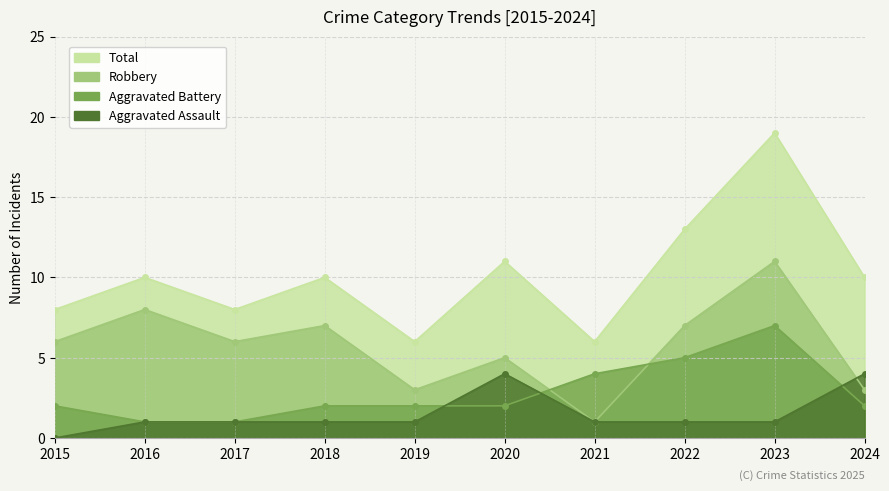

Reading left to right, transcribe all the data shown in this chart.

Total: 2015=8	2016=10	2017=8	2018=10	2019=6	2020=11	2021=6	2022=13	2023=19	2024=10
Robbery: 2015=6	2016=8	2017=6	2018=7	2019=3	2020=5	2021=1	2022=7	2023=11	2024=3
Aggravated Battery: 2015=2	2016=1	2017=1	2018=2	2019=2	2020=2	2021=4	2022=5	2023=7	2024=2
Aggravated Assault: 2015=0	2016=1	2017=1	2018=1	2019=1	2020=4	2021=1	2022=1	2023=1	2024=4